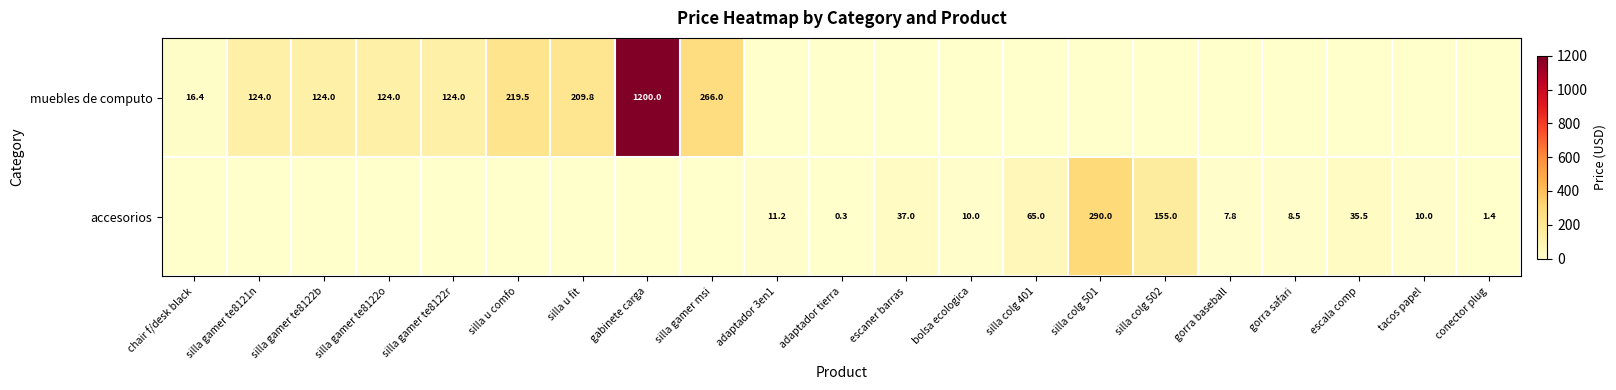

What is the difference between the muebles de computo values at silla u fit and chair f/desk black?

193.4